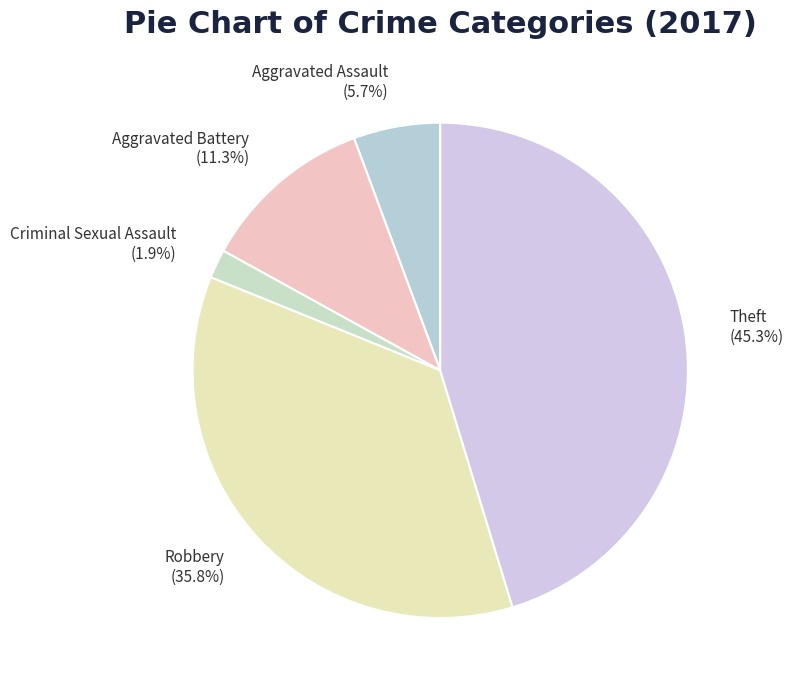

To the nearest percent, what is the difference between the Aggravated Battery and Aggravated Assault slice percentages?

6%